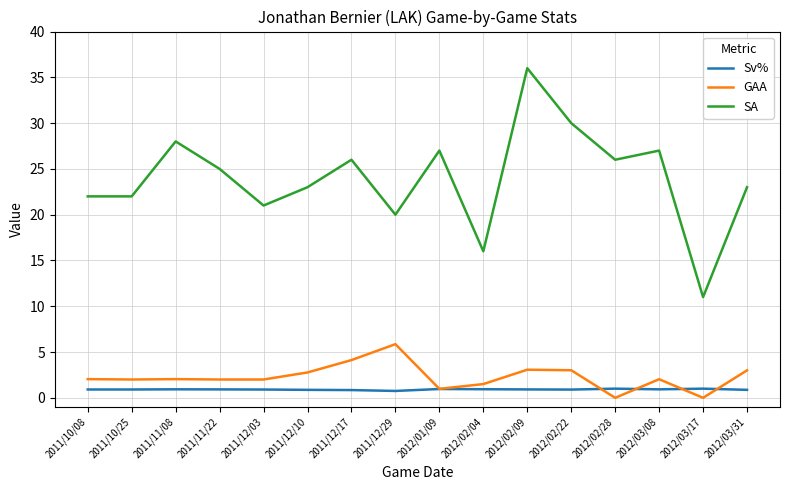

What is the total value across all series at 2012/02/28?

27.0